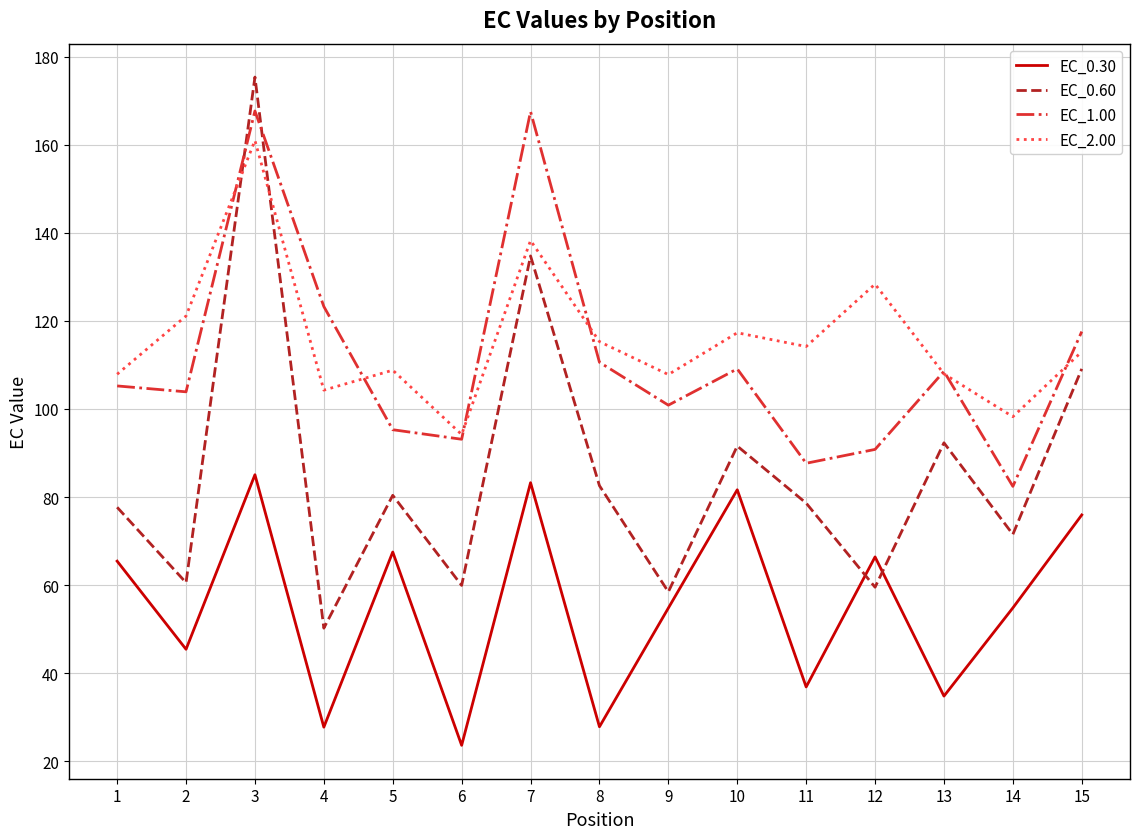

In EC_2.00, how many points are higher than both neighbors (excluding endpoints)?

5